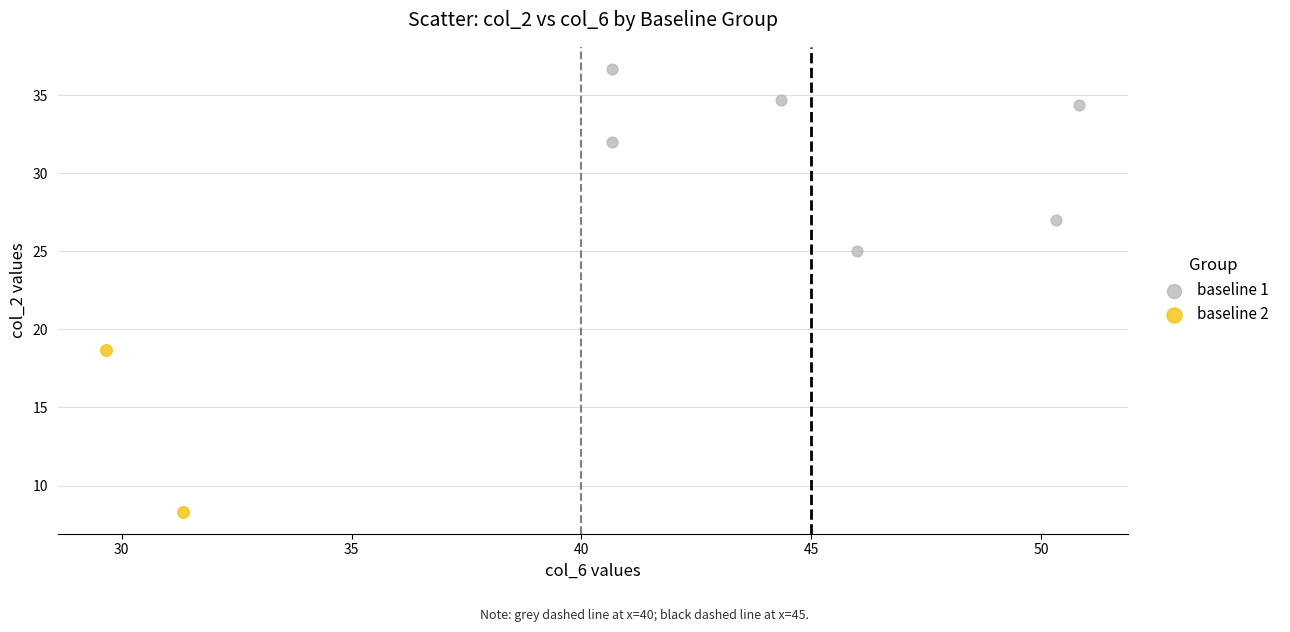

What are all the series names shown in the legend?

baseline 1, baseline 2